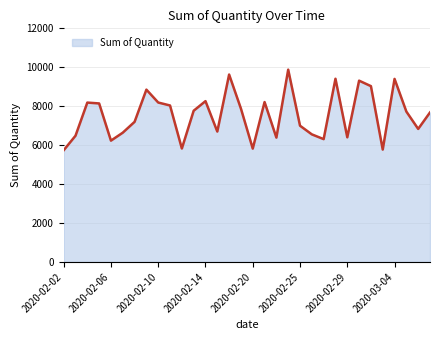

What is the difference between the maximum and minimum values?

4140